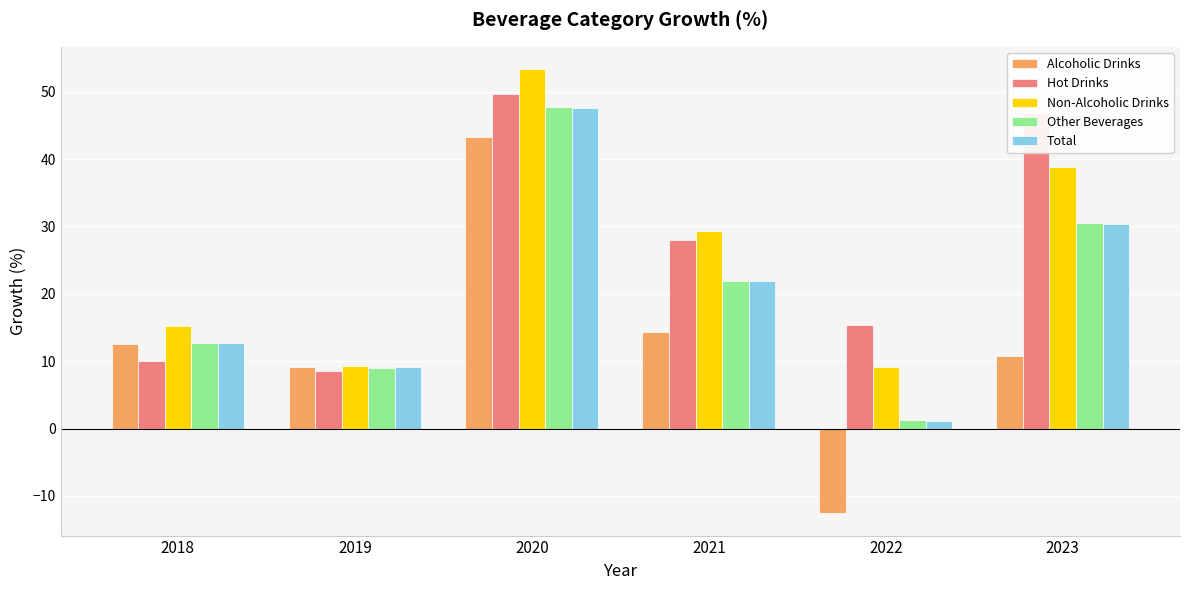

What is the total value across all series at 2023?

157.3